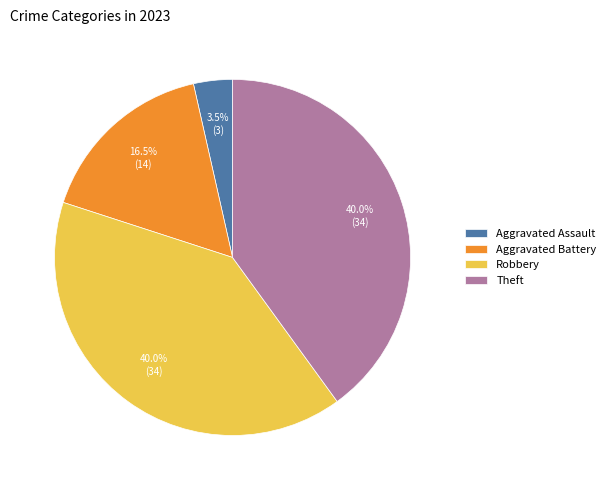

Which slice is the smallest?

Aggravated Assault